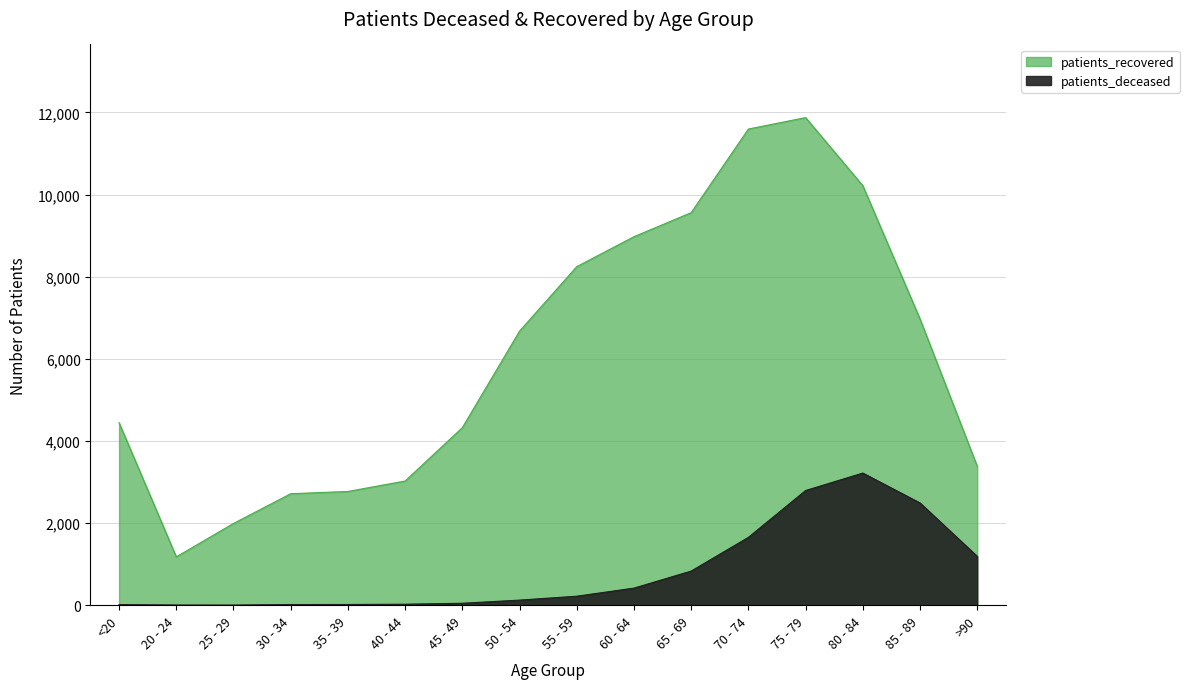

What value does the patients_deceased series have at 60 - 64?

416